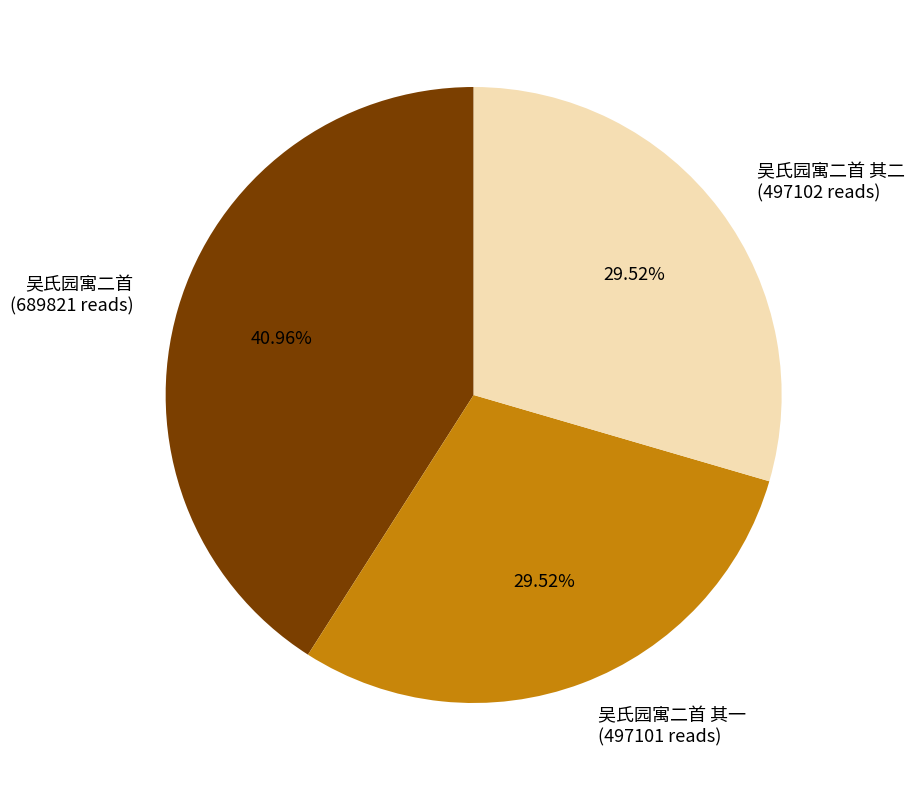

How many slices are in this pie chart?

3